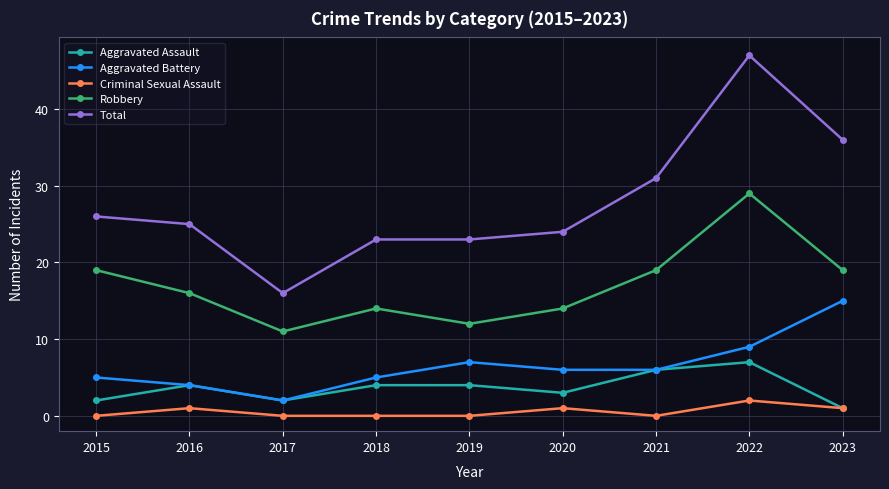

Which series has the widest spread of values?

Total